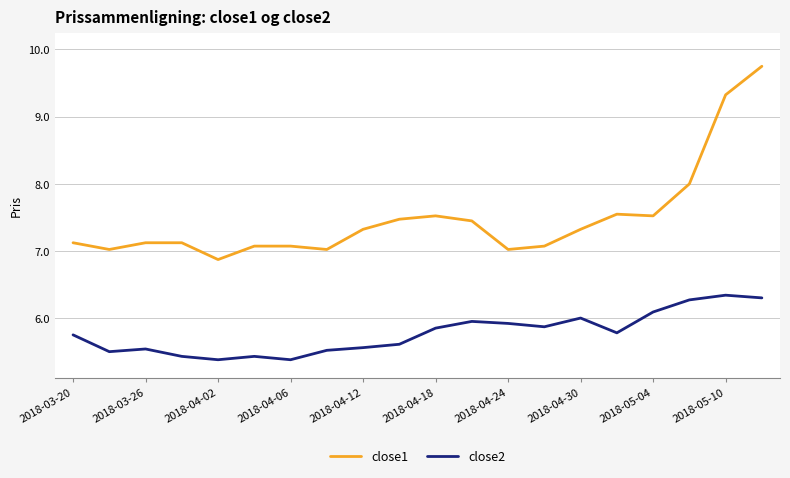

List the series in order of their peak value, highest first.

close1, close2